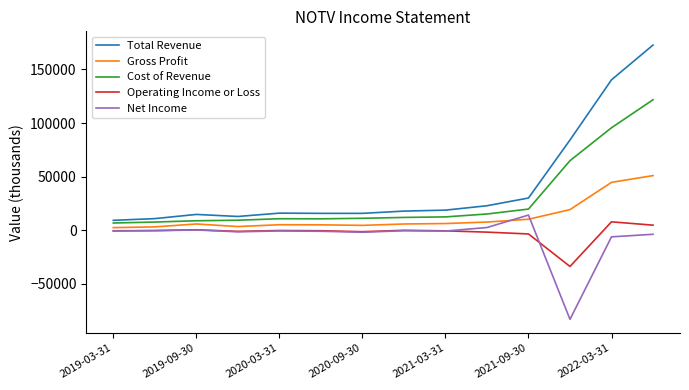

In Gross Profit, how many points are lower than both neighbors (excluding endpoints)?

2